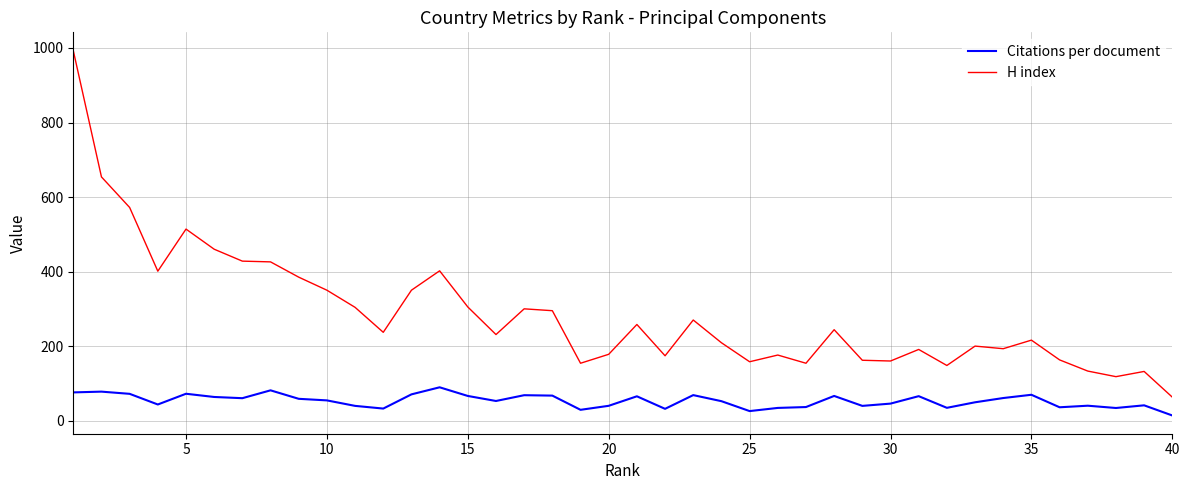

What is the greatest value displayed?

993.0